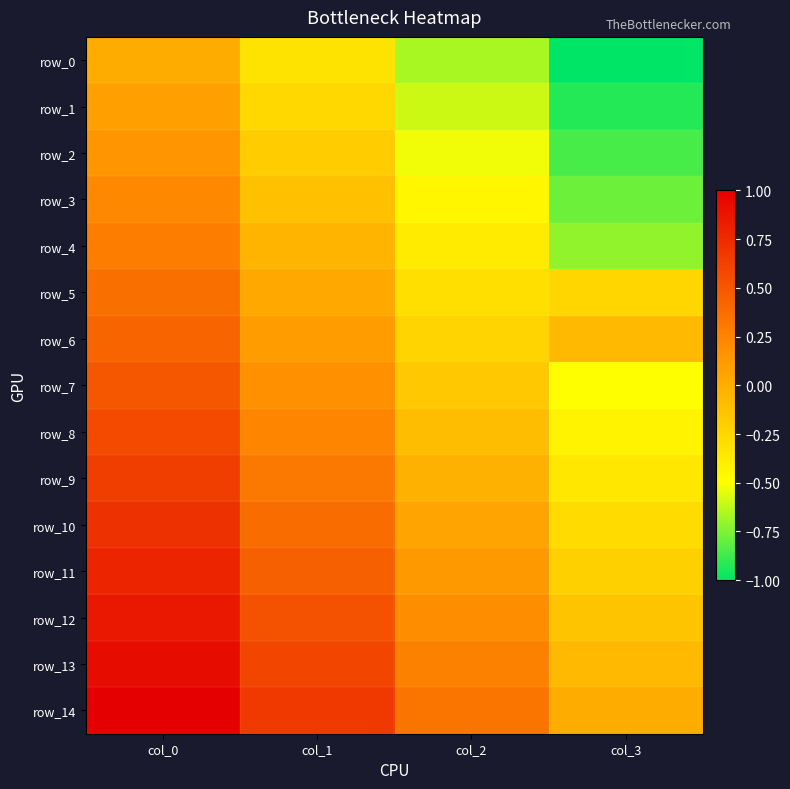

What is the difference between the second highest and second lowest values in the row_2 series?

0.3